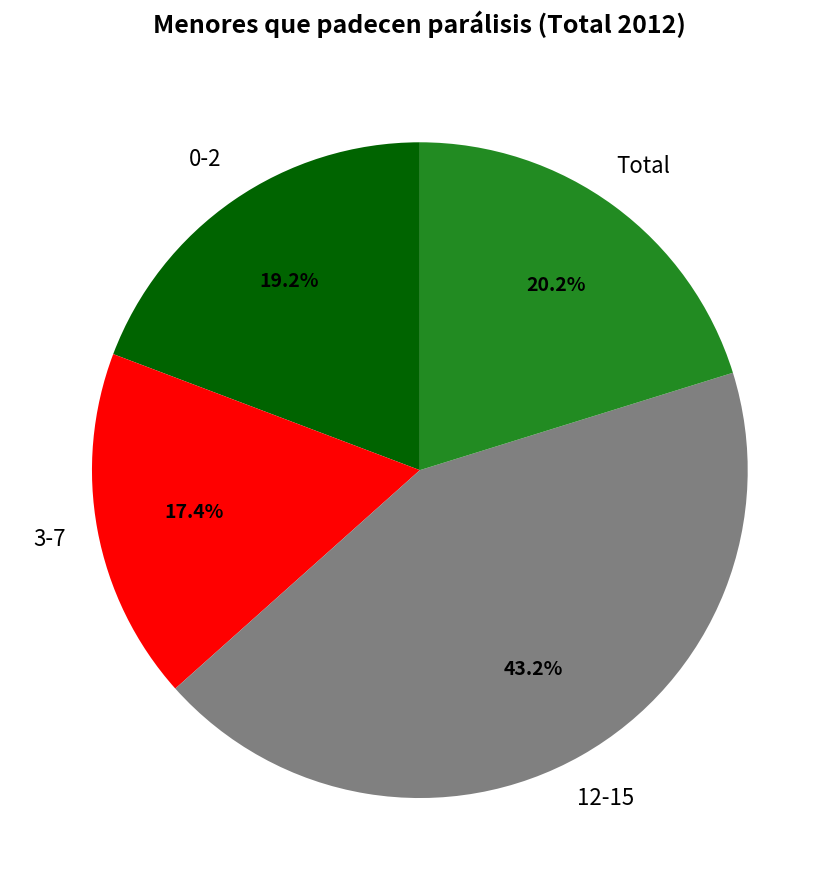

Does any single category account for the majority?

No